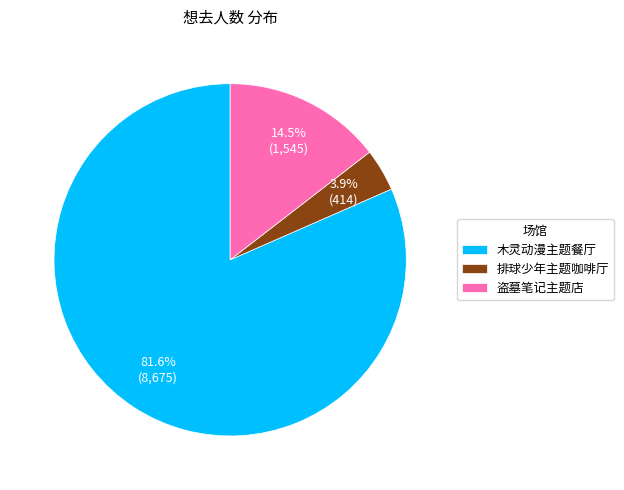

Rank the categories by value from lowest to highest.

排球少年主题咖啡厅, 盗墓笔记主题店, 木灵动漫主题餐厅